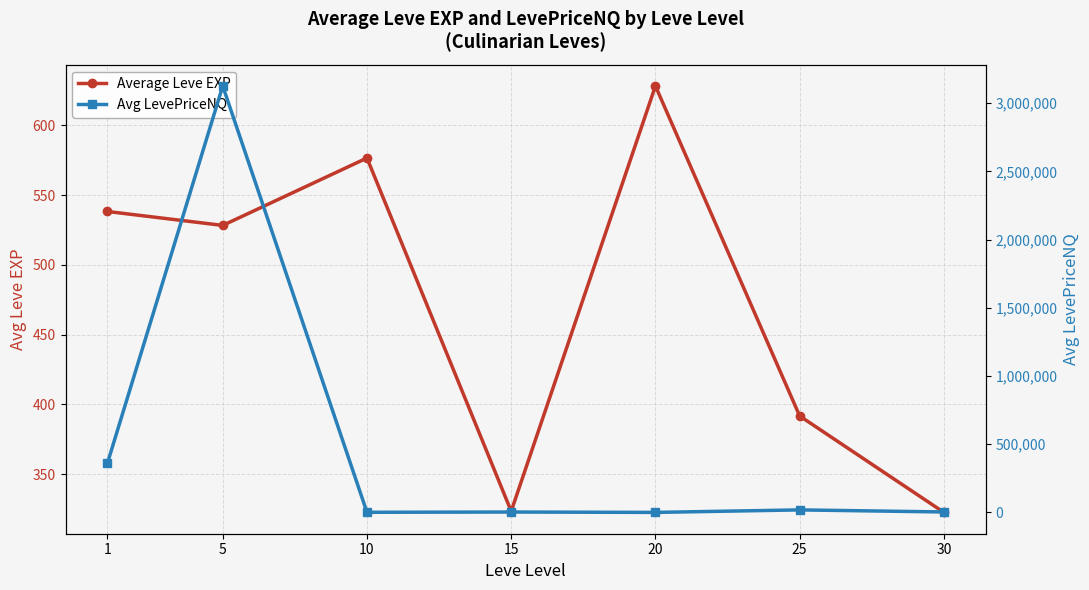

At which category does the chart reach its minimum across all series?

20